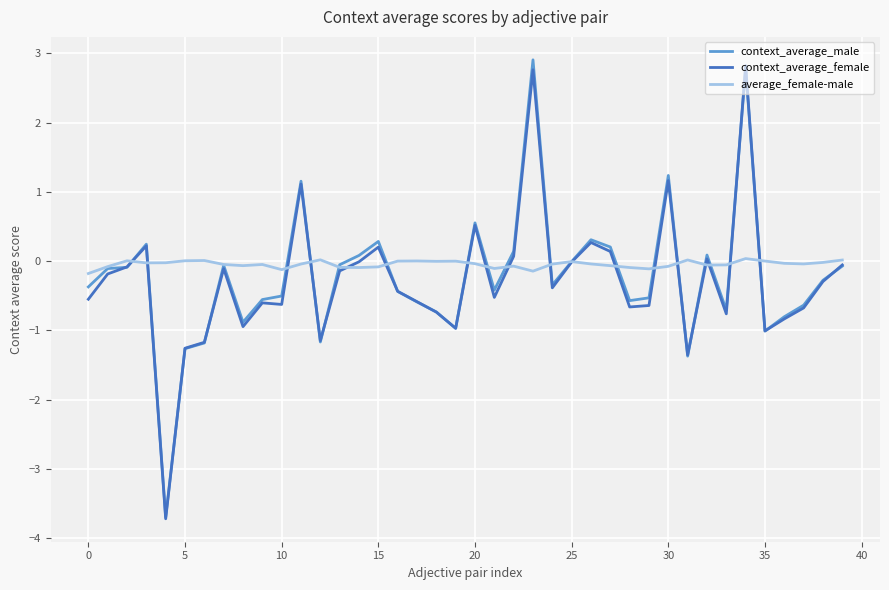

What are all the series names shown in the legend?

context_average_male, context_average_female, average_female-male